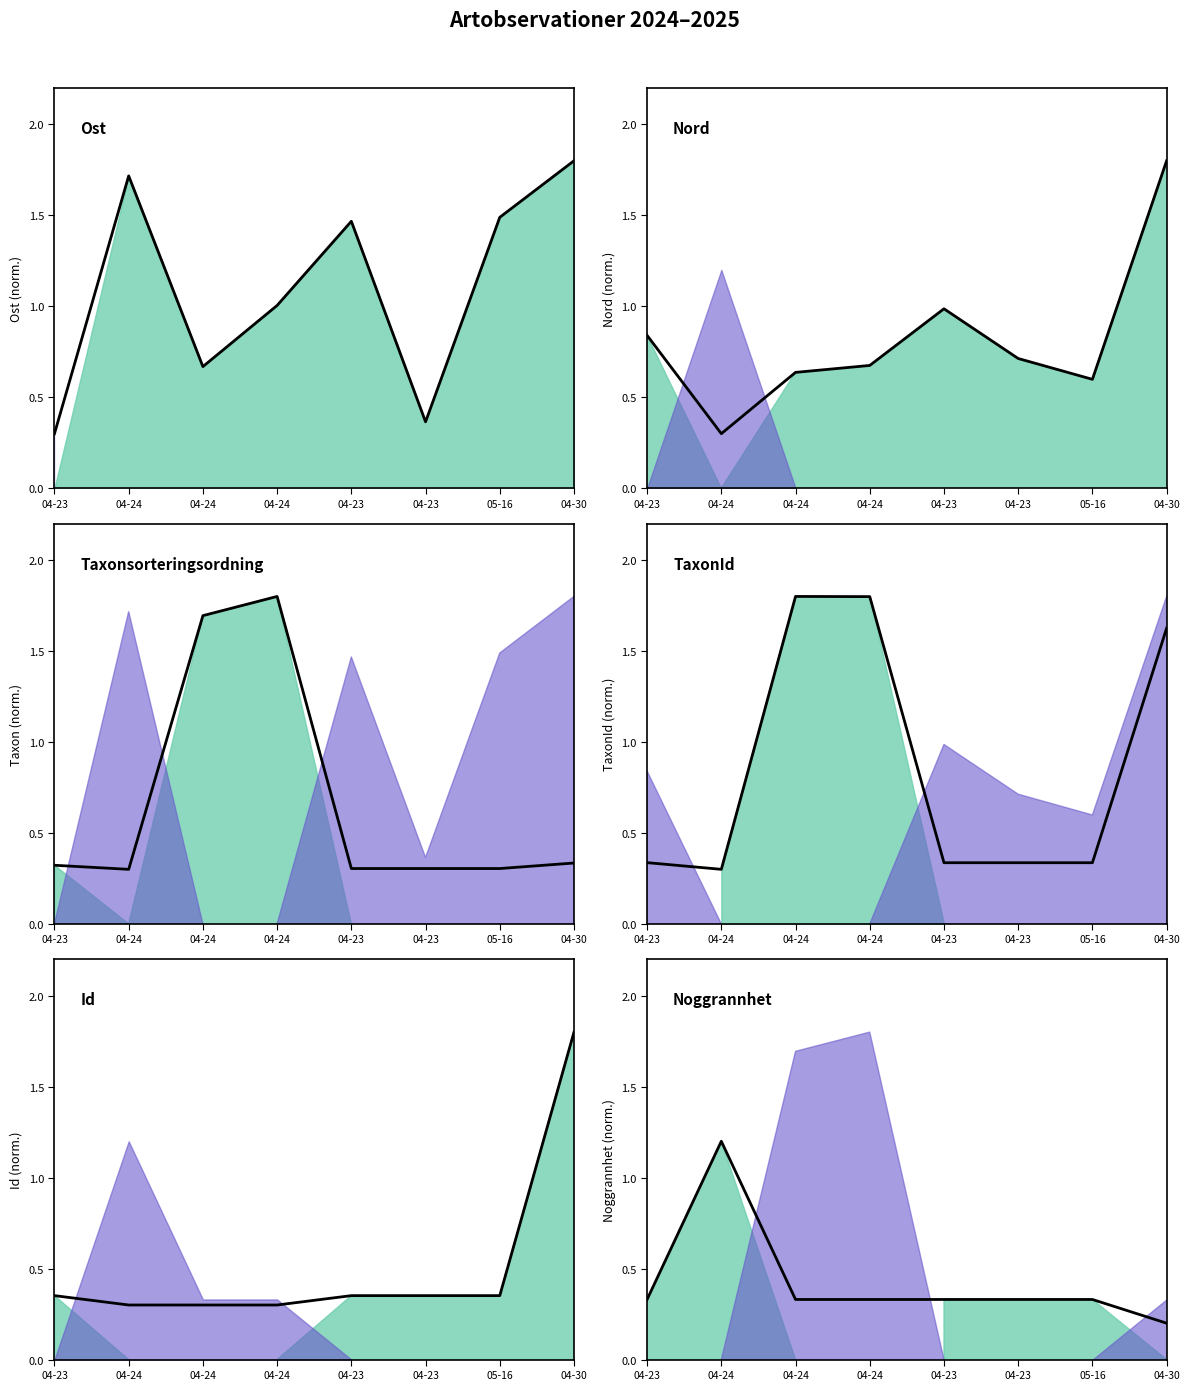

What are all the series names shown in the legend?

Ost, Nord, Noggrannhet, Taxonsorteringsordning, TaxonId, Id